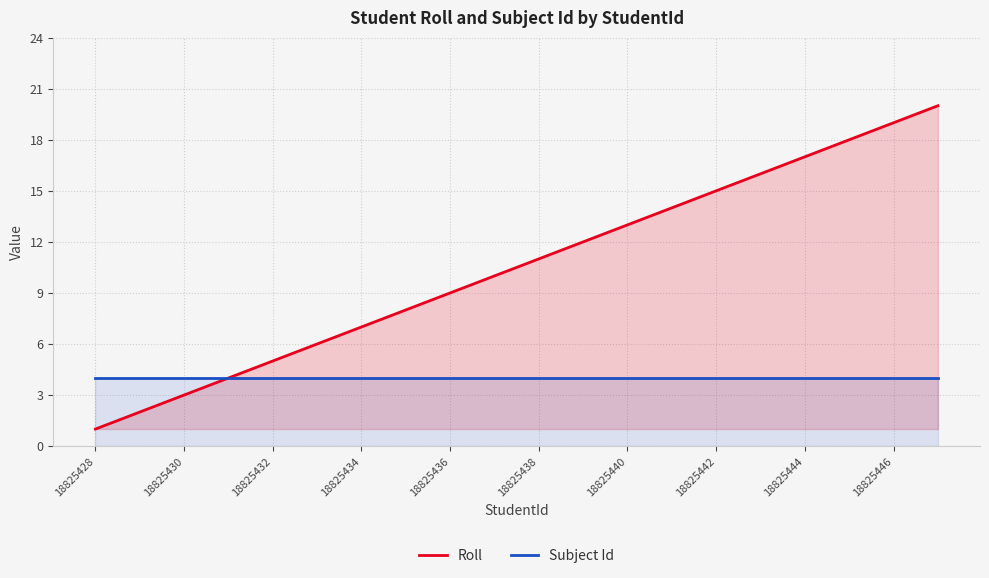

Is it true that Roll equals 17 at 18825444?

True